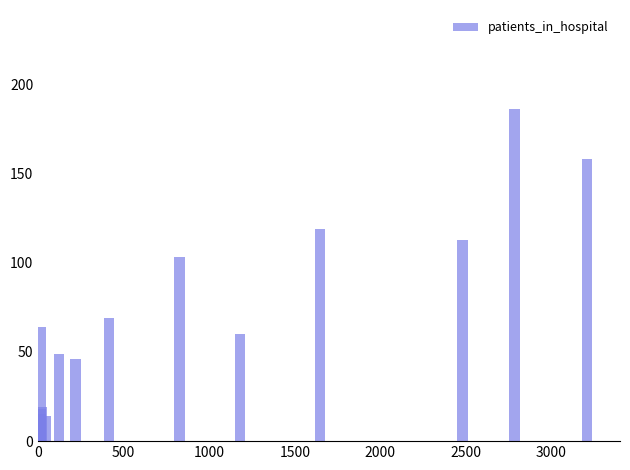

The value at 0 is 64. True or false?

True